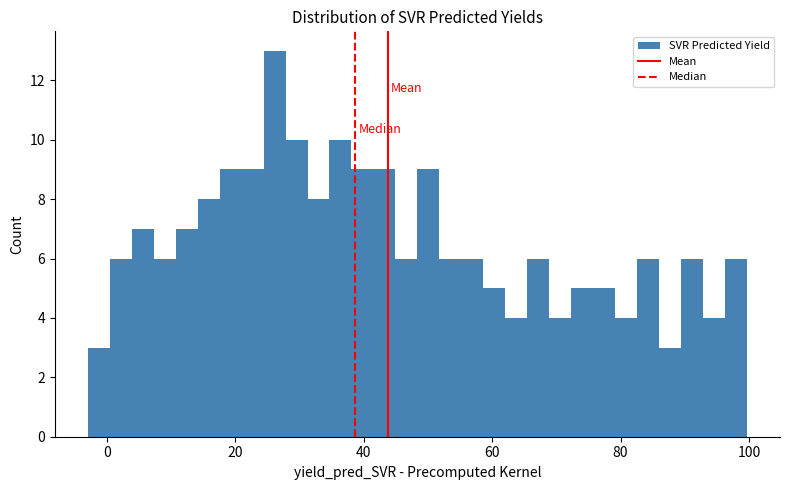

Read against the x-axis, roughly where is the centre of the tallest bar?

26